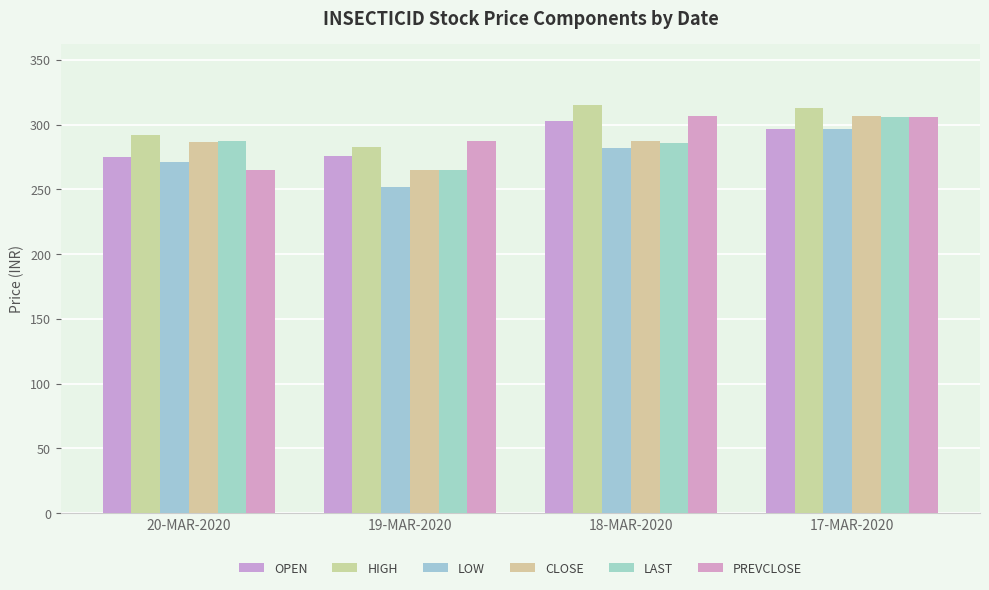

Where does the HIGH series first go above 312?

18-MAR-2020